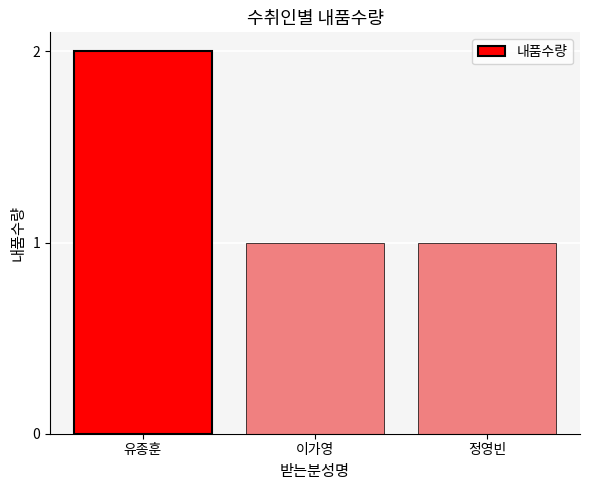

What is the label of the 3rd bar from the left?

정영빈